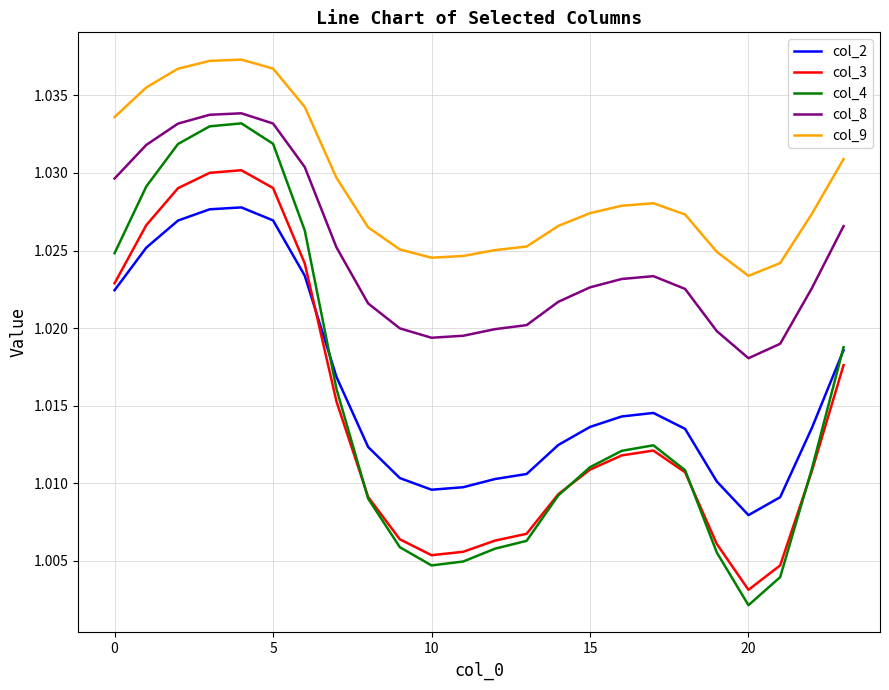

Which series has the widest spread of values?

col_4